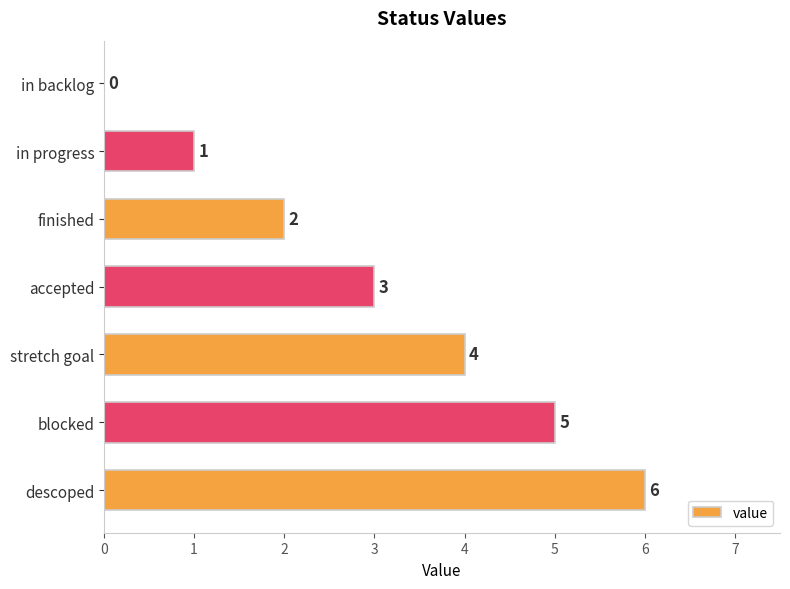

How many positive values are there?

6